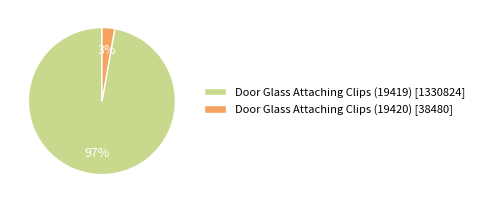

What percentage is the Door Glass Attaching Clips (19419) slice, to the nearest percent?

97%